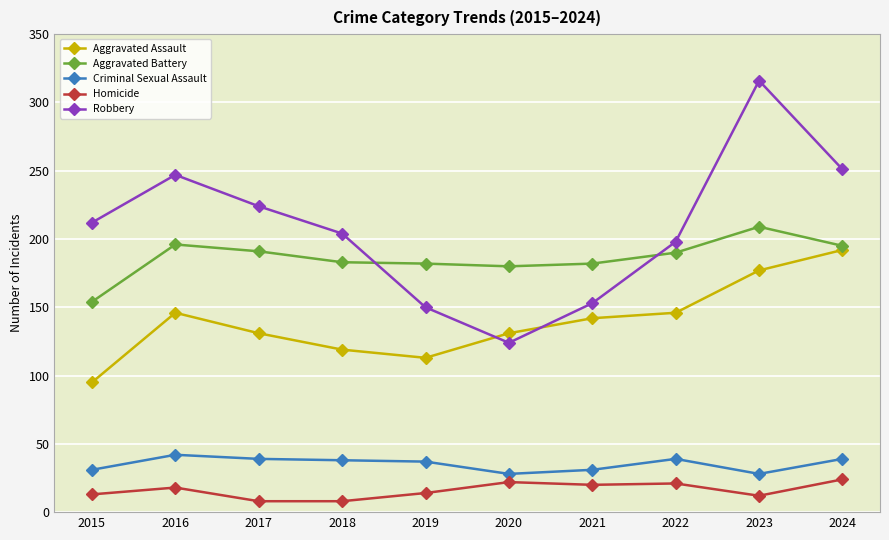

What is the value of the Criminal Sexual Assault point at the 4th from the left?

38